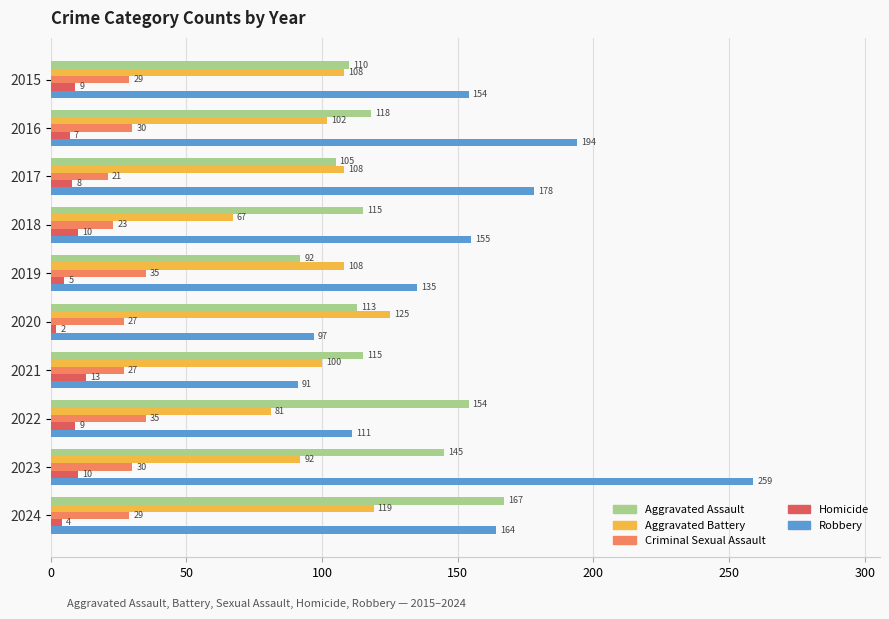

Read the Robbery value at 2016, to the nearest 5.

195